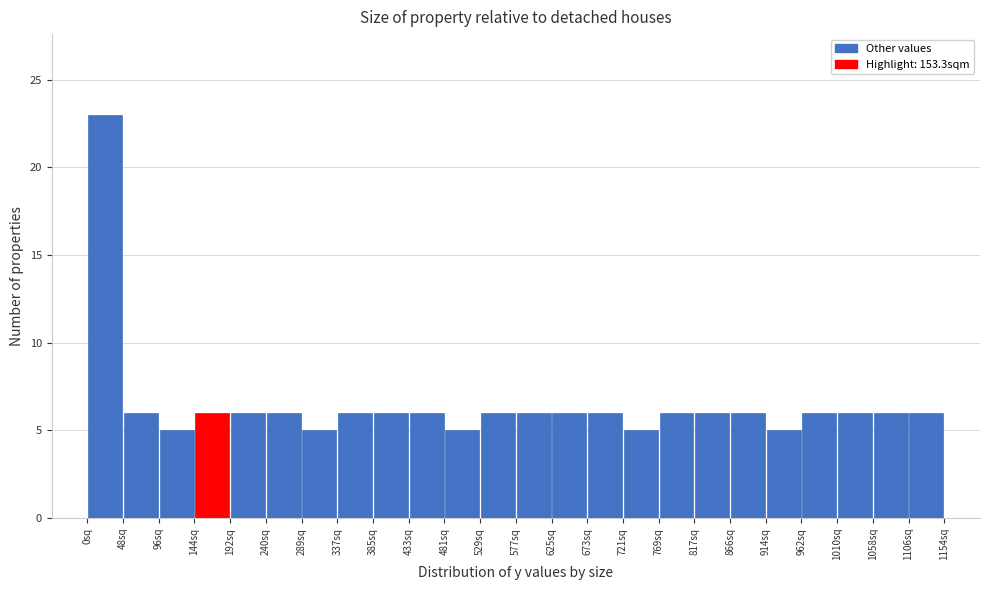

How tall is the bar that spans 770 to 815 on the x-axis? Neither the bar edges nor the heights are printed on the chart, so give them approximately, as read against the axes.

6